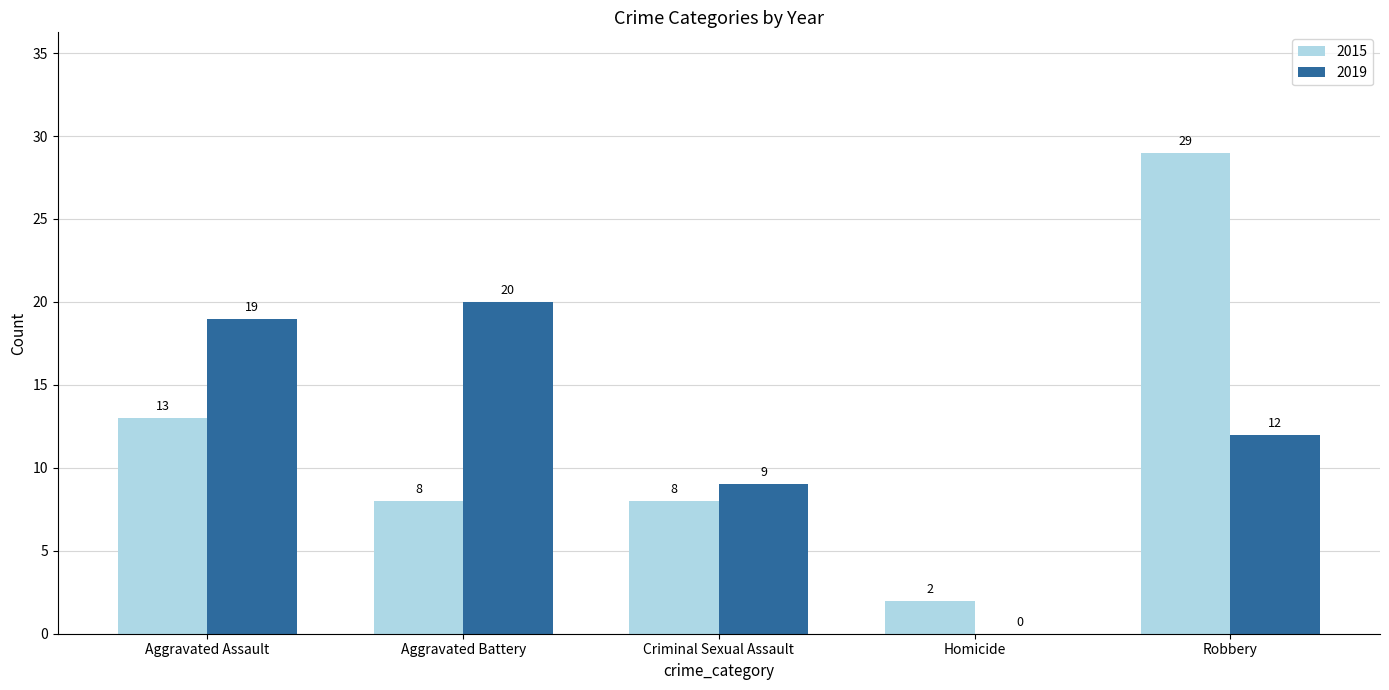

Reading right to left, extract all data points from this chart.

2015: 29	2	8	8	13
2019: 12	0	9	20	19